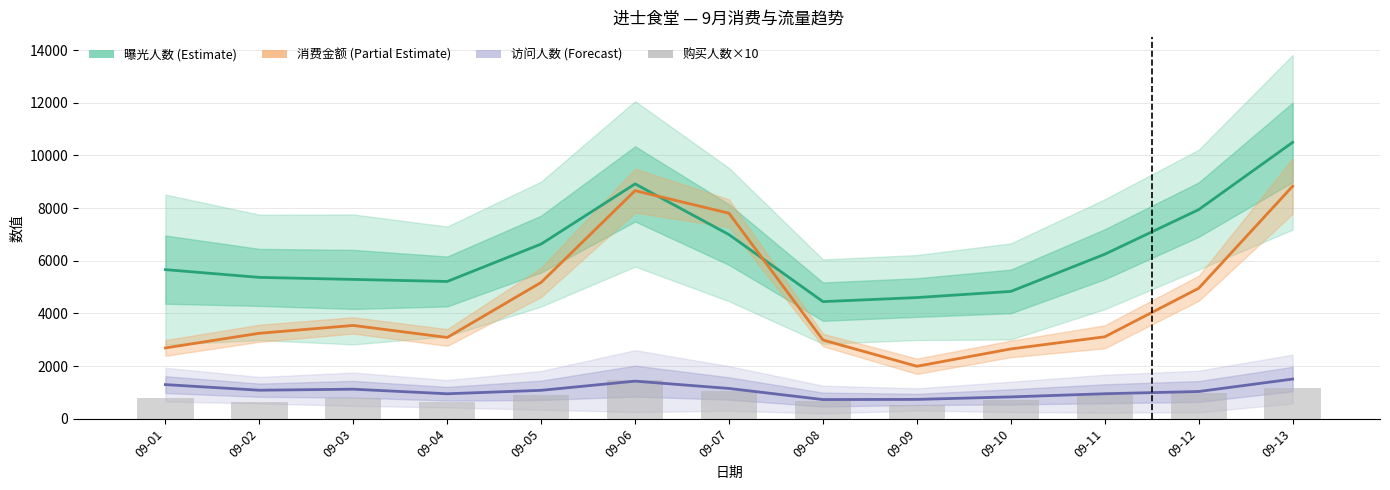

What value does the 购买人数×10 (Bar) series have at 09-05?

920.0